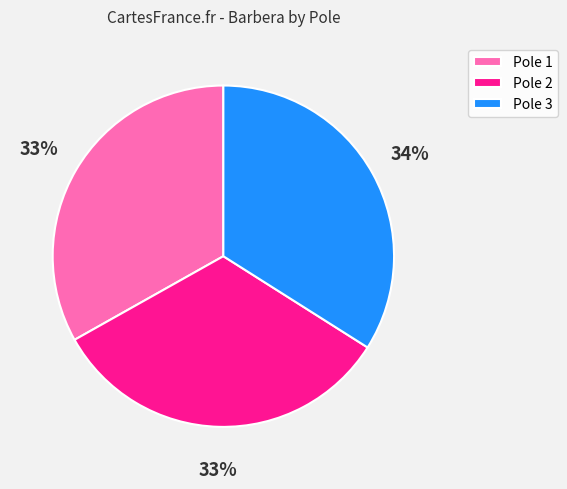

Is it true that Pole 2 is 33% of the pie?

True